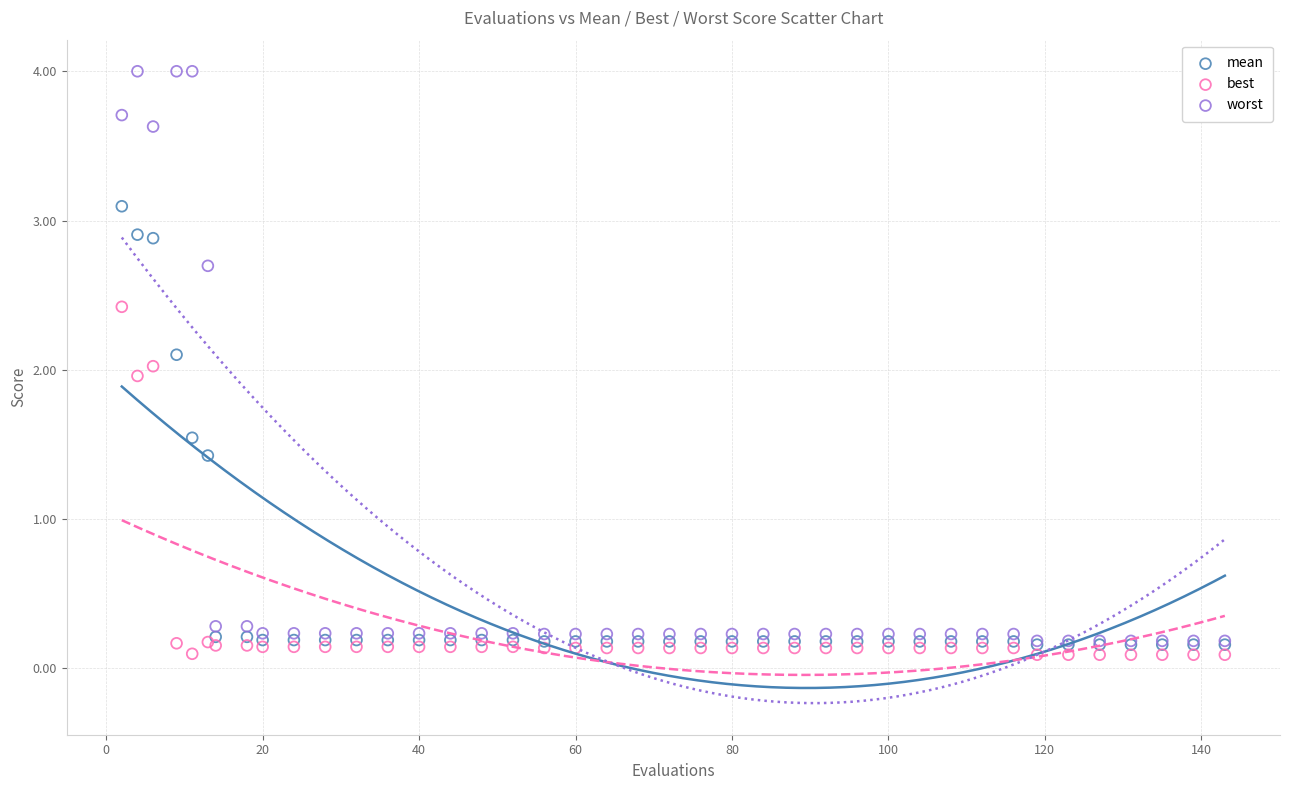

Which series has the widest spread of Y values?

worst